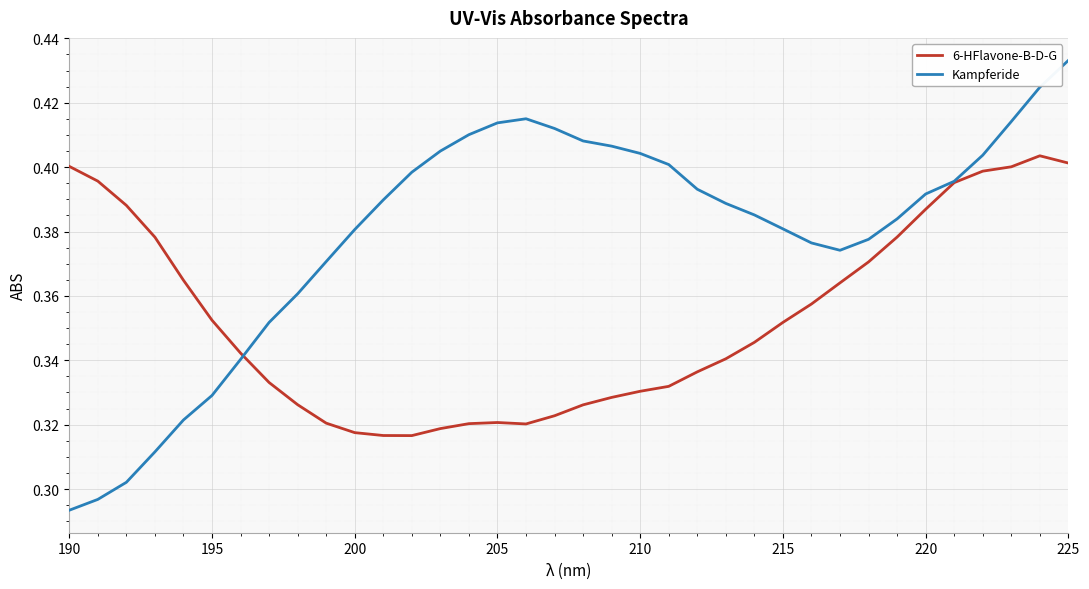

List the series in order of their peak value, highest first.

Kampferide, 6-HFlavone-B-D-G